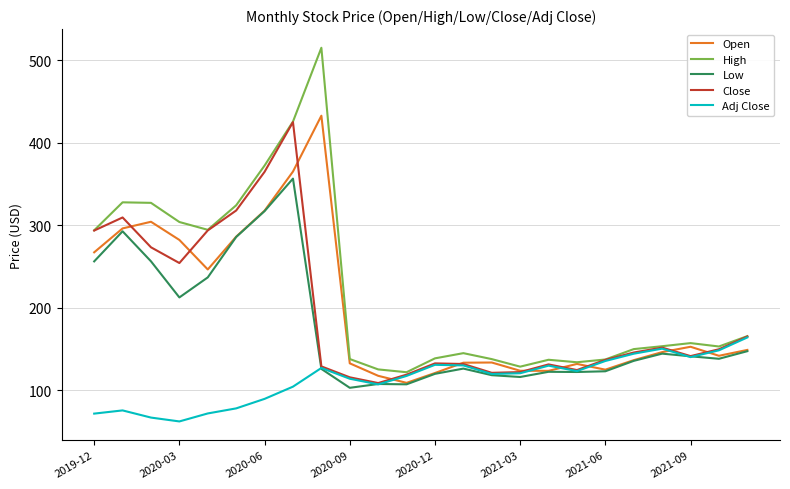

Which series has the largest total across all categories?

High